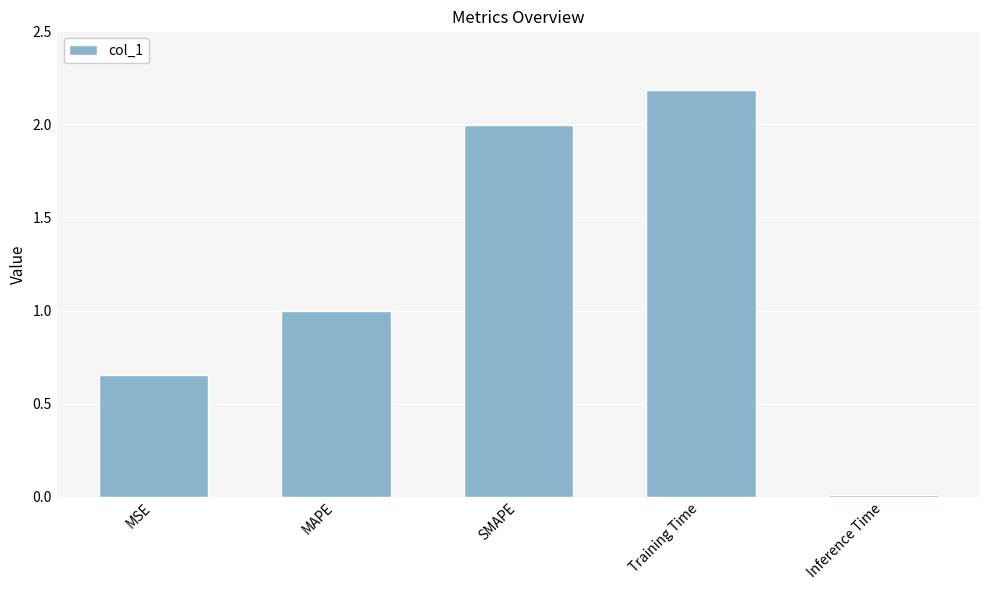

Between Training Time and MAPE, which is larger?

Training Time